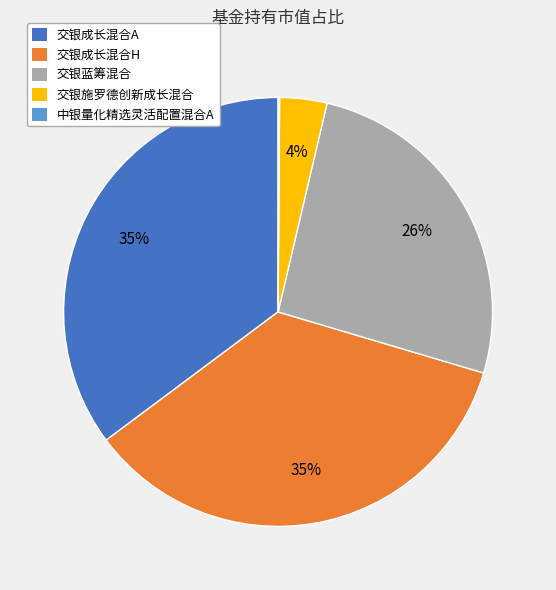

Is it true that 交银施罗德创新成长混合 is 4% of the pie?

True